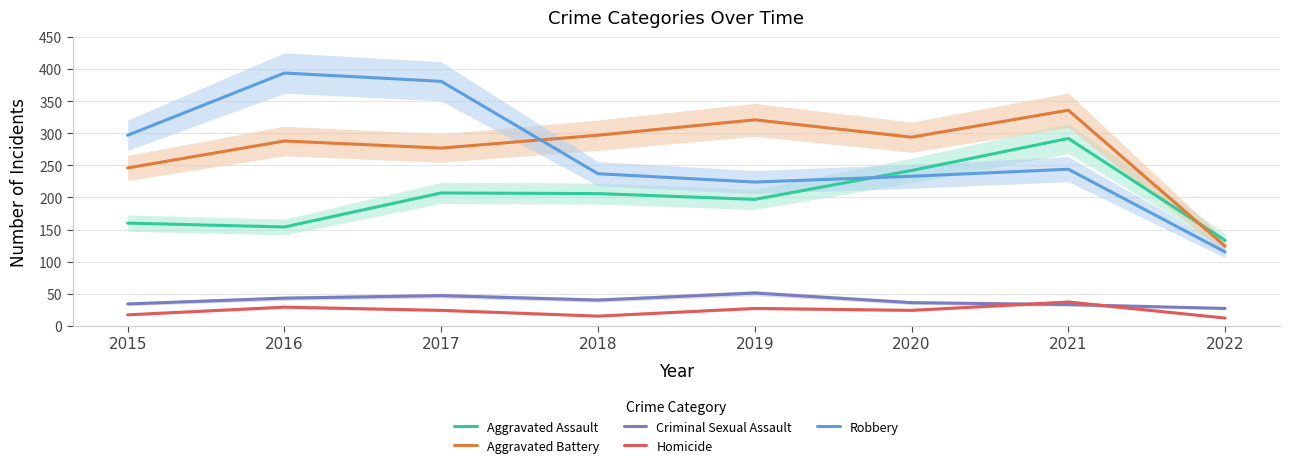

How many values in the Aggravated Battery series are below 294?

4